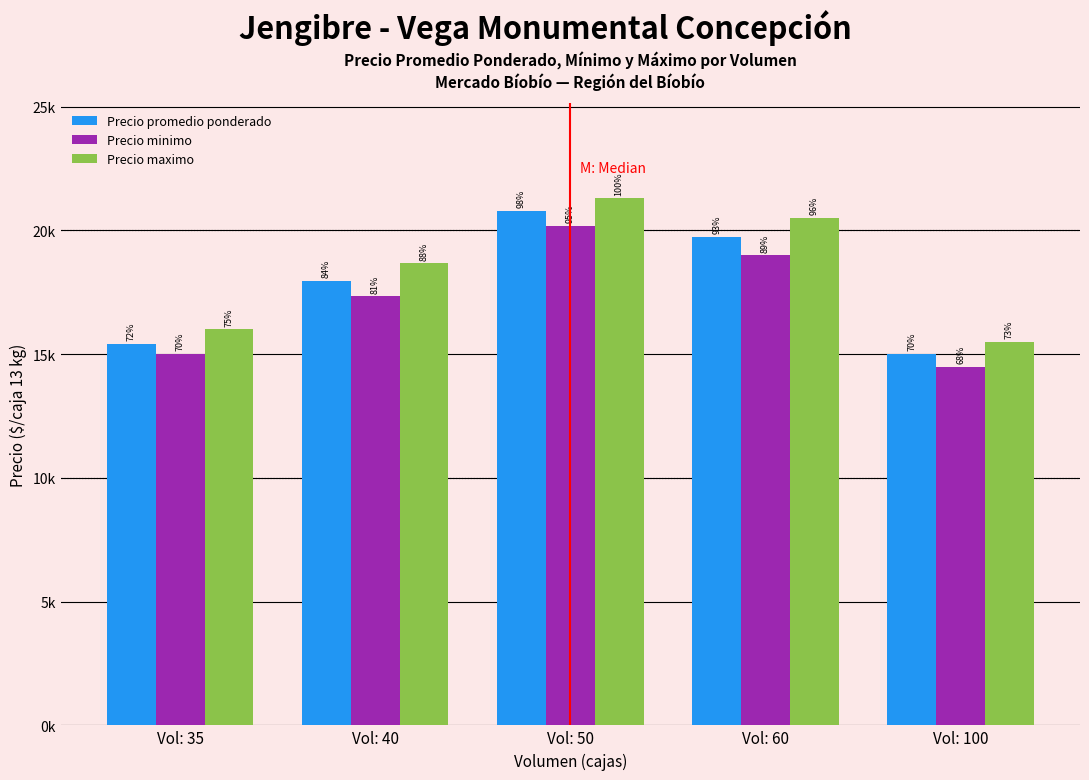

What is the difference between the highest and lowest values at Vol: 35?

1000